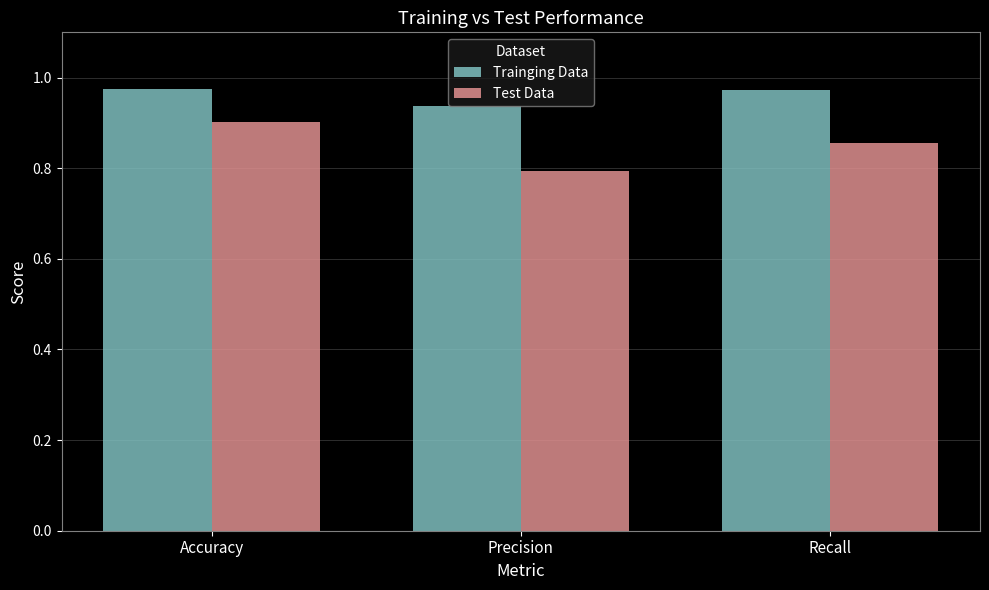

What is the label of the 1st bar from the right?

Recall